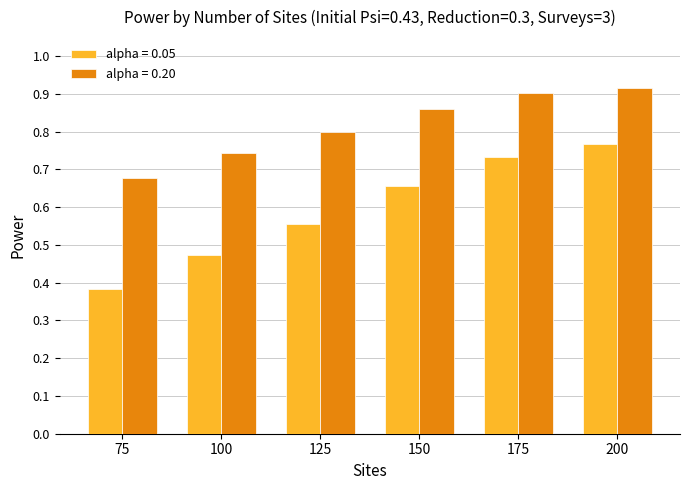

List the series in order of their peak value, lowest first.

alpha = 0.05, alpha = 0.20